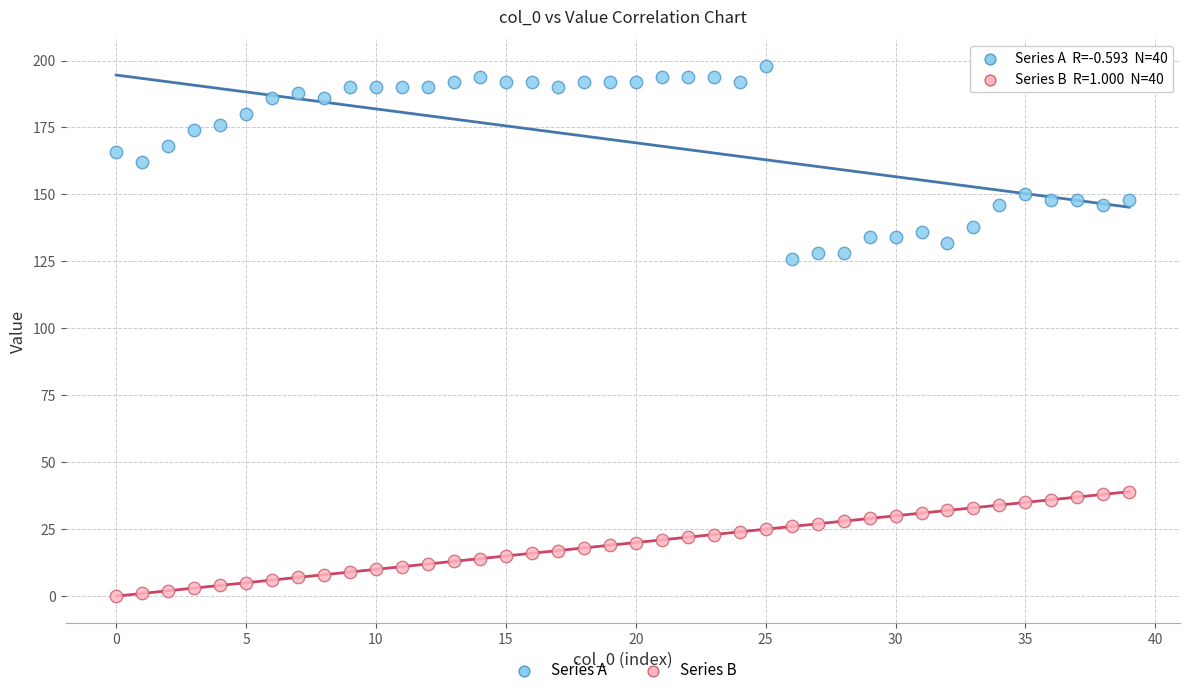

What are all the series names shown in the legend?

Series A, Series B